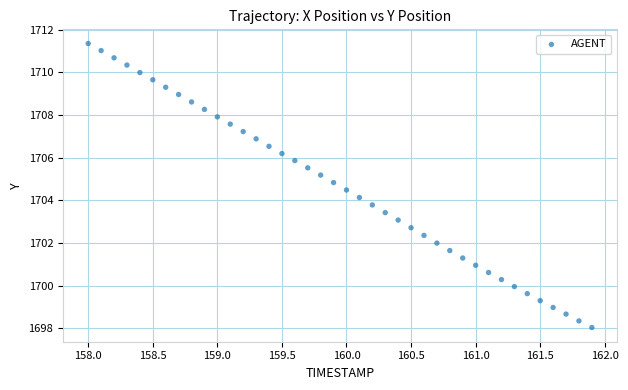

What is the range of X values (max minus min)?

3.9